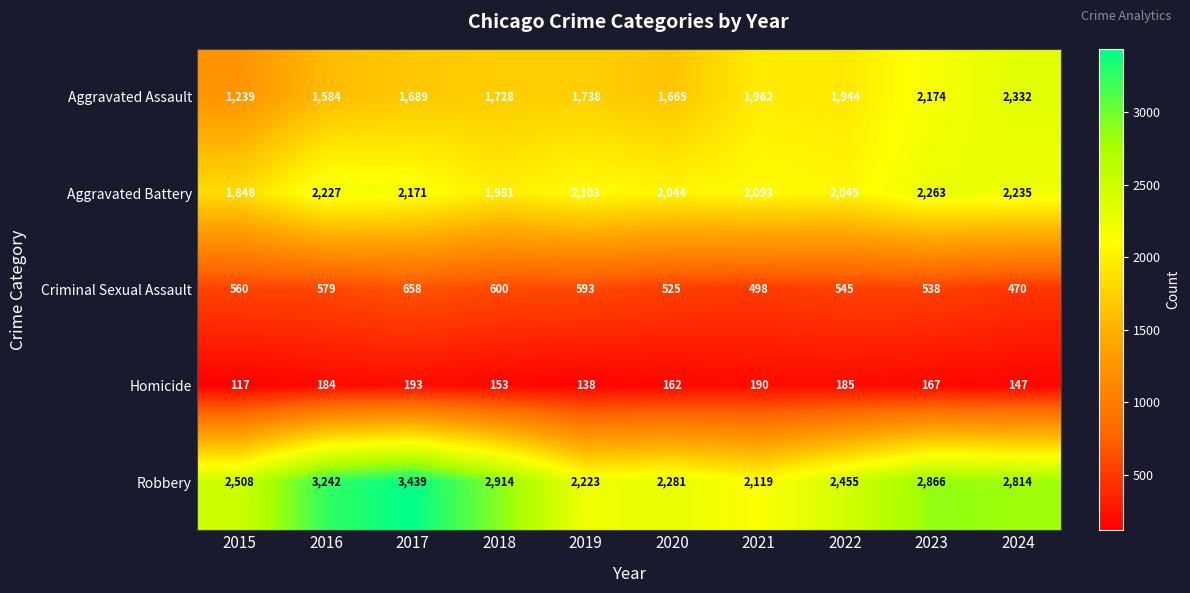

What is the average value of the Homicide series?

164